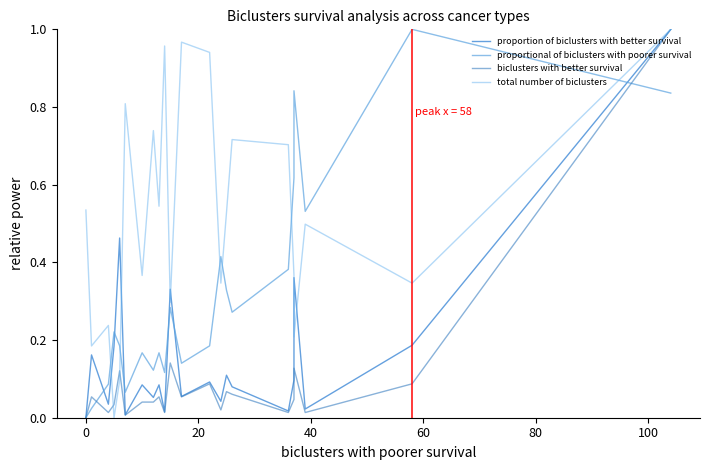

Which series has the largest total across all categories?

total number of biclusters